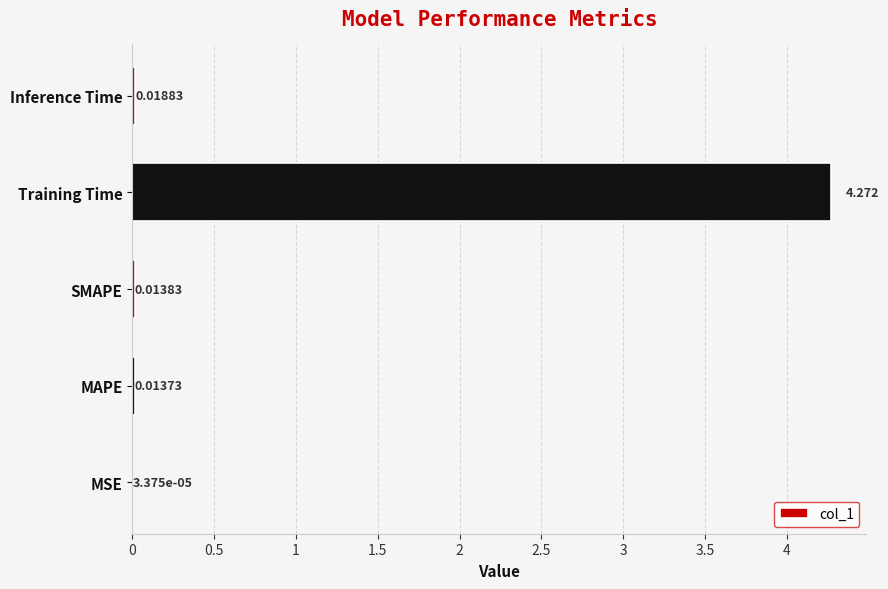

Which category has the highest value across all series?

Training Time